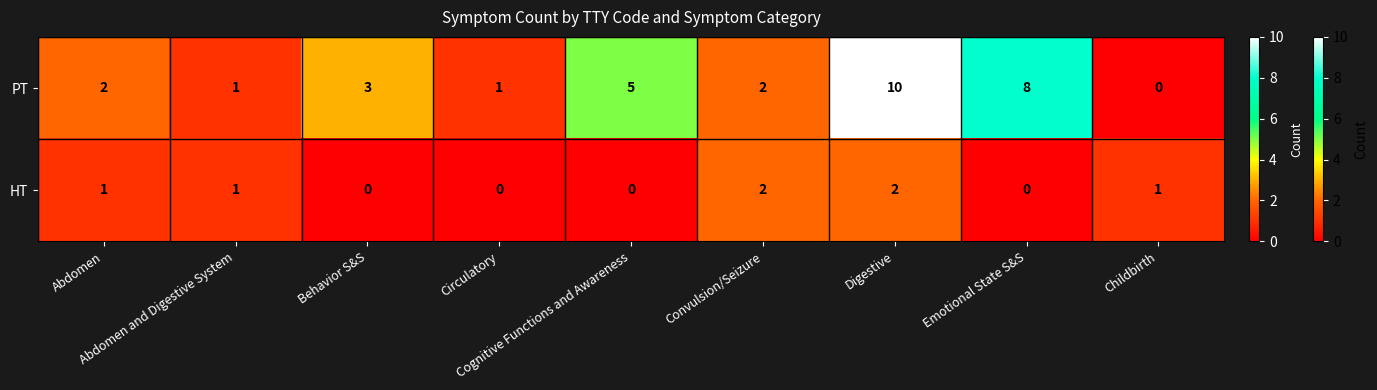

How many series are shown in this chart?

2